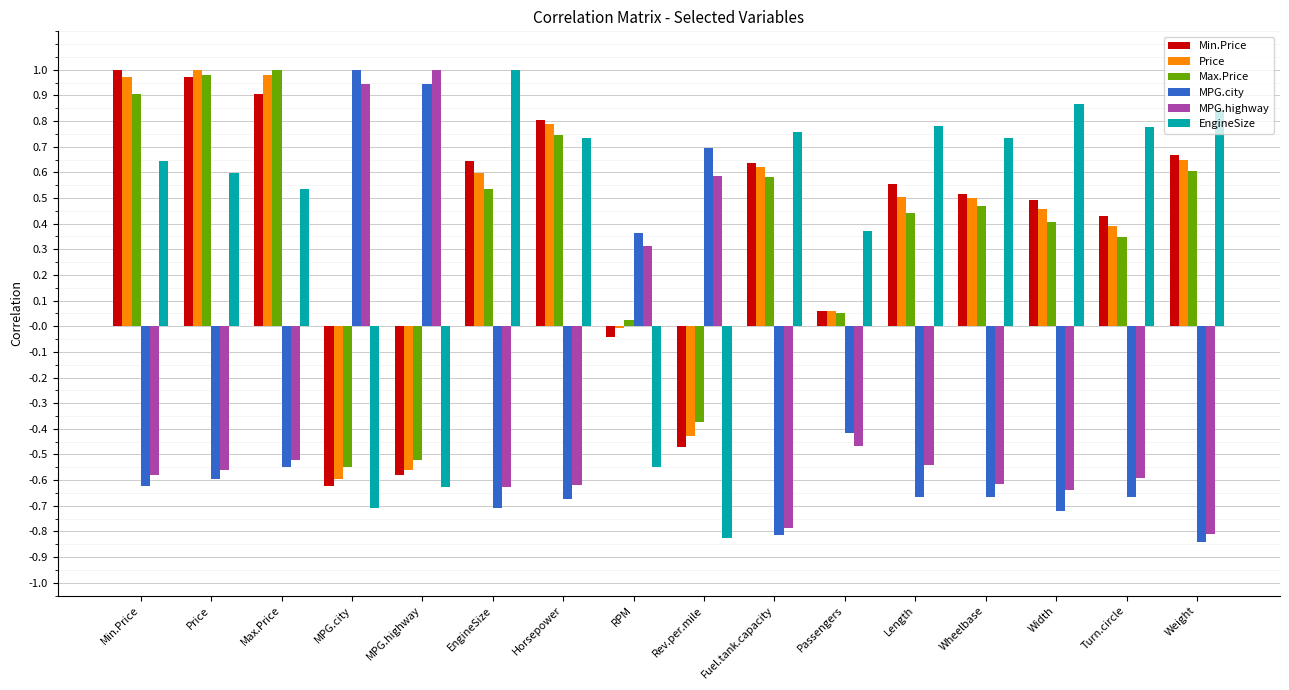

Between Max.Price and Length, which series saw the biggest shift?

Max.Price